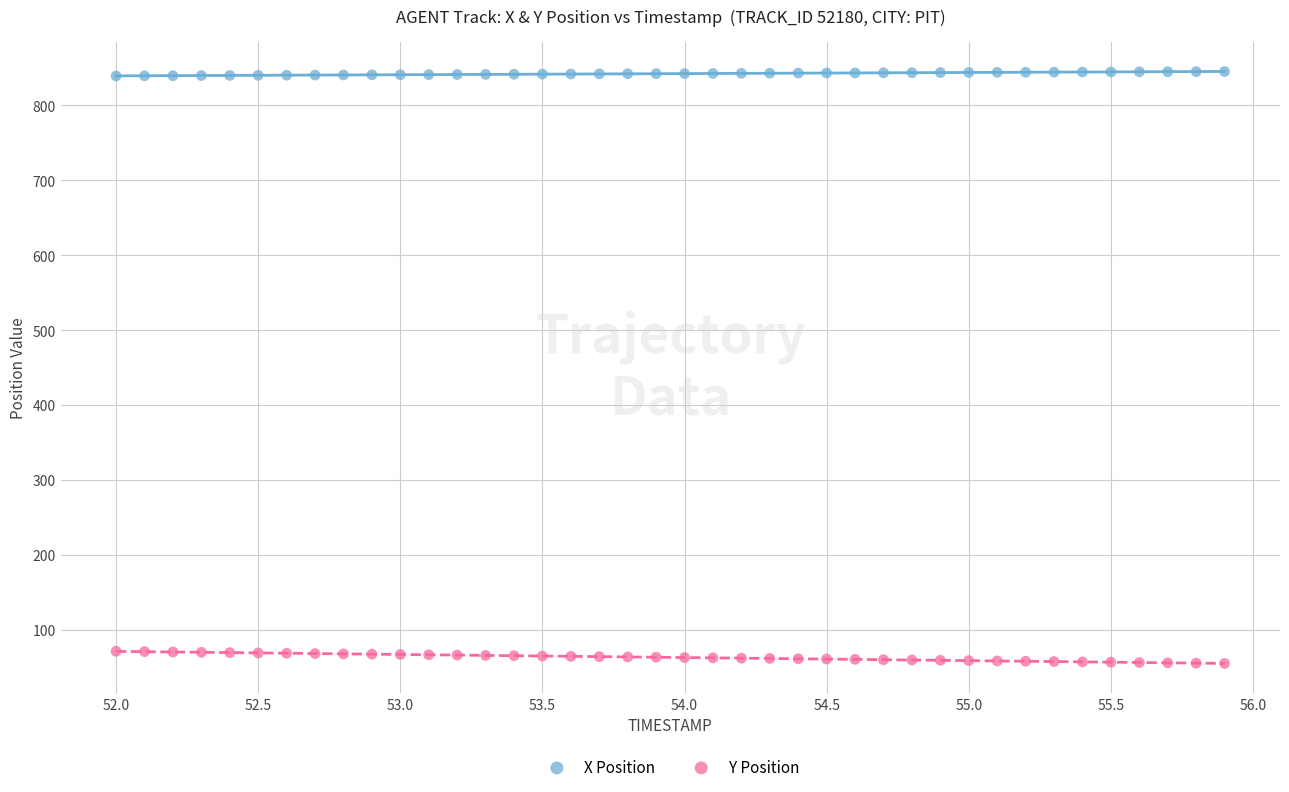

Which series reaches the minimum Y coordinate?

Y Position